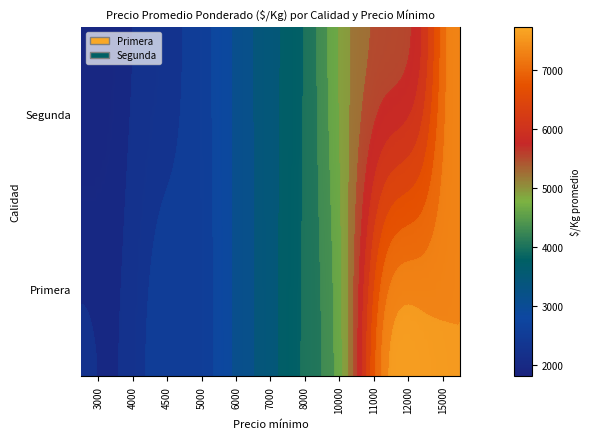

Reading left to right, extract all data points from this chart.

Primera: 3000=2136	4000=2102	4500=2500	5000=2500	6000=3000	7000=3500	8000=4000	10000=5000	11000=7333	12000=7649	15000=7500
Segunda: 3000=1810	4000=2000	4500=2250	5000=2500	6000=3000	7000=3500	8000=4000	10000=5000	11000=5500	12000=6000	15000=7500